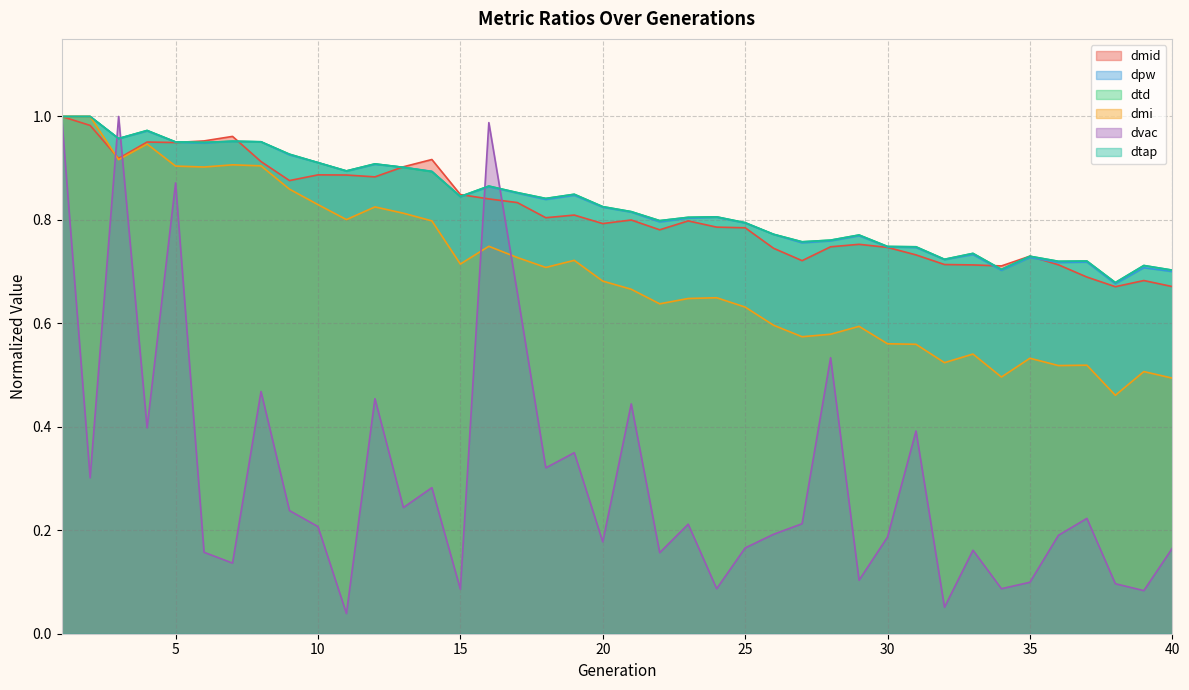

Is the value of dmi at 25 greater than the value of dtap at 38?

No